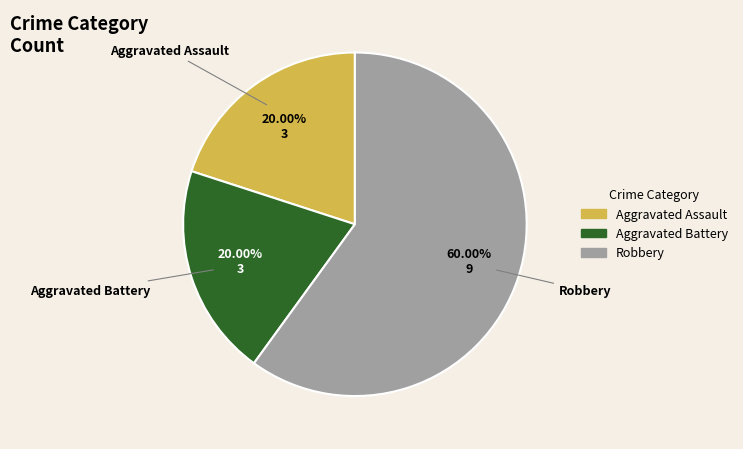

What is the ratio of the value at Aggravated Assault to the value at Aggravated Battery?

1.0